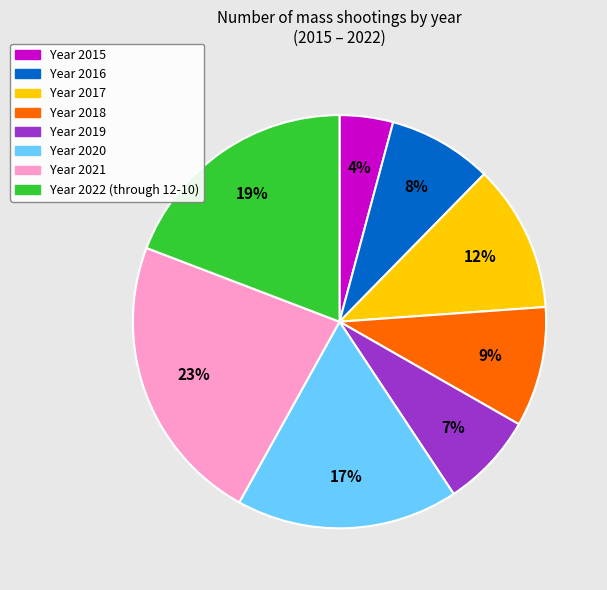

Does any single category account for the majority?

No